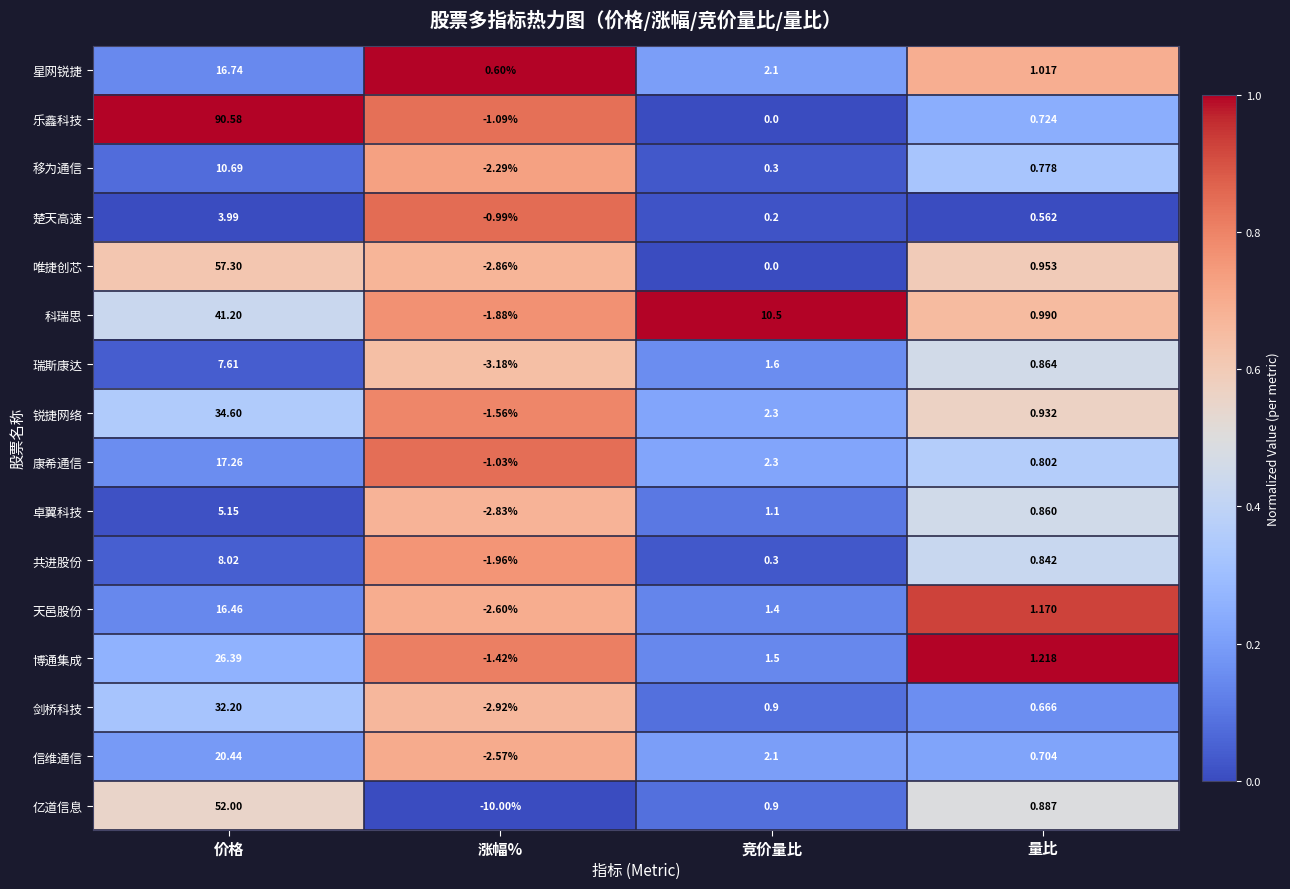

Rank the categories by 卓翼科技 value from highest to lowest.

价格, 竞价量比, 量比, 涨幅%